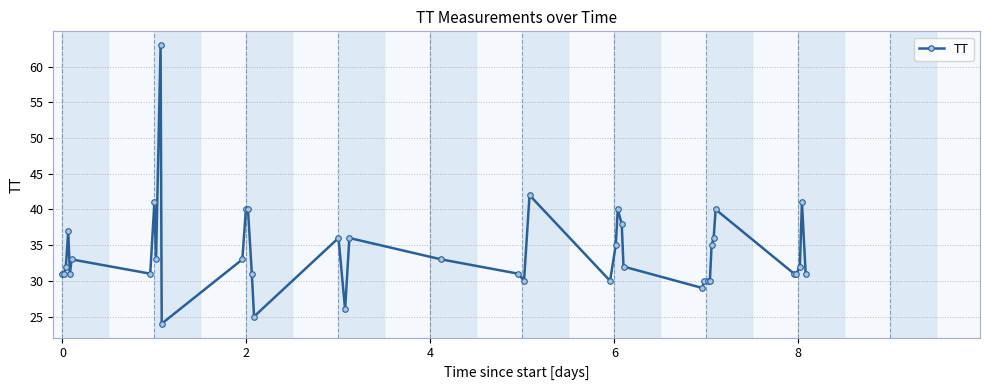

What is the value of the 28th point from the left?

32